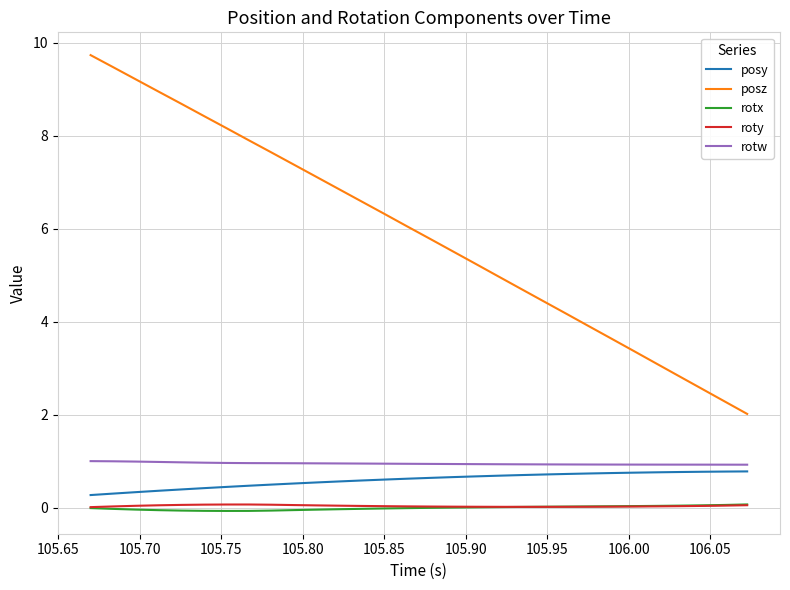

What is the greatest value displayed?

9.7